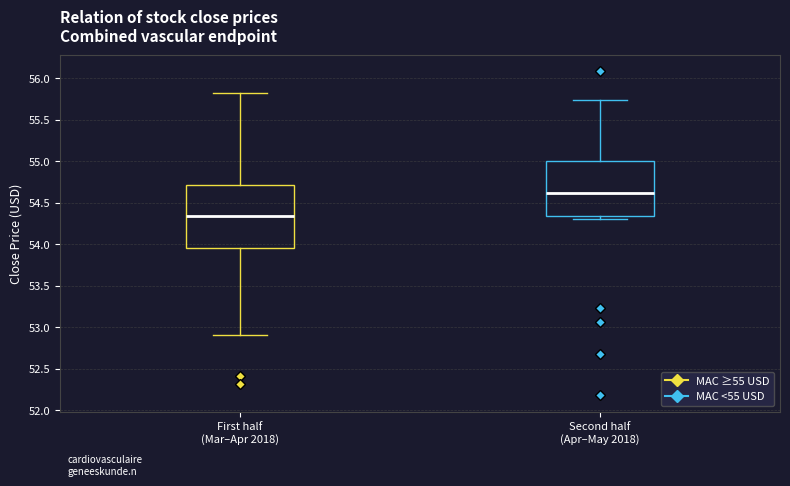

Which box is the tallest, from its lower edge to its upper edge?

First half (Mar–Apr 2018)